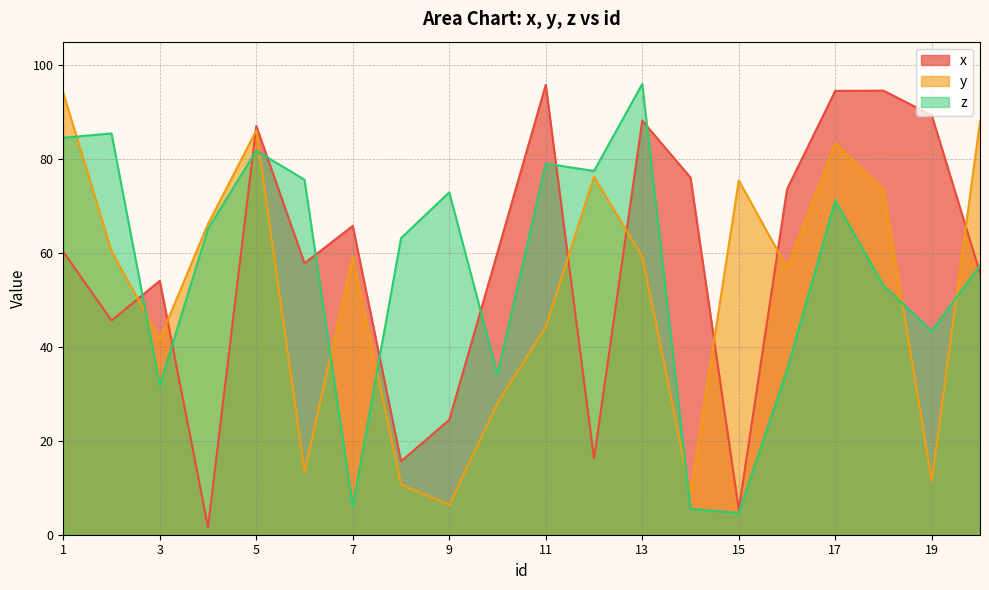

Reading left to right, extract all data points from this chart.

x: 1=60.3	2=45.6	3=54.1	4=1.6	5=87.0	6=57.8	7=65.8	8=15.6	9=24.4	10=60.1	11=95.8	12=16.2	13=88.2	14=76.1	15=5.3	16=73.6	17=94.5	18=94.6	19=89.3	20=55.8
y: 1=94.1	2=60.4	3=41.6	4=66.2	5=86.1	6=13.3	7=59.2	8=10.7	9=6.3	10=28.0	11=44.2	12=76.2	13=59.2	14=8.8	15=75.5	16=56.9	17=83.3	18=73.5	19=11.5	20=88.0
z: 1=84.5	2=85.5	3=31.8	4=65.1	5=81.8	6=75.6	7=6.0	8=63.2	9=72.9	10=34.1	11=79.0	12=77.5	13=96.0	14=5.5	15=4.6	16=35.1	17=71.2	18=53.1	19=43.4	20=57.3